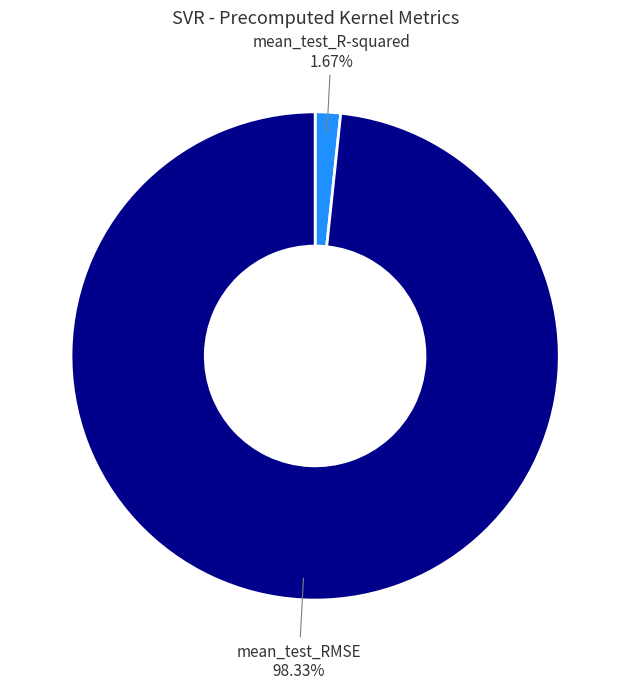

To the nearest percent, what is the combined percentage of mean_test_R-squared and mean_test_RMSE?

100%